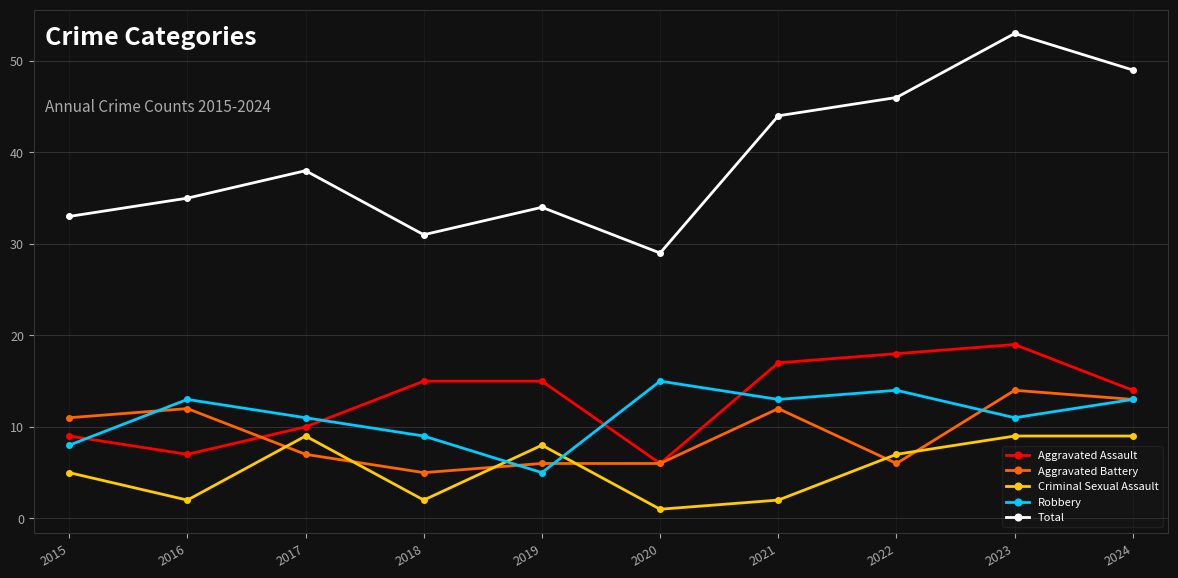

What are all the series names shown in the legend?

Aggravated Assault, Aggravated Battery, Criminal Sexual Assault, Robbery, Total